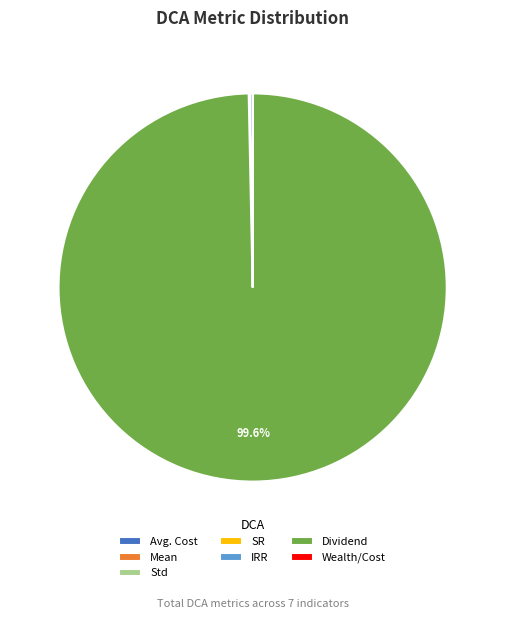

To the nearest percent, what is the average slice percentage?

14%